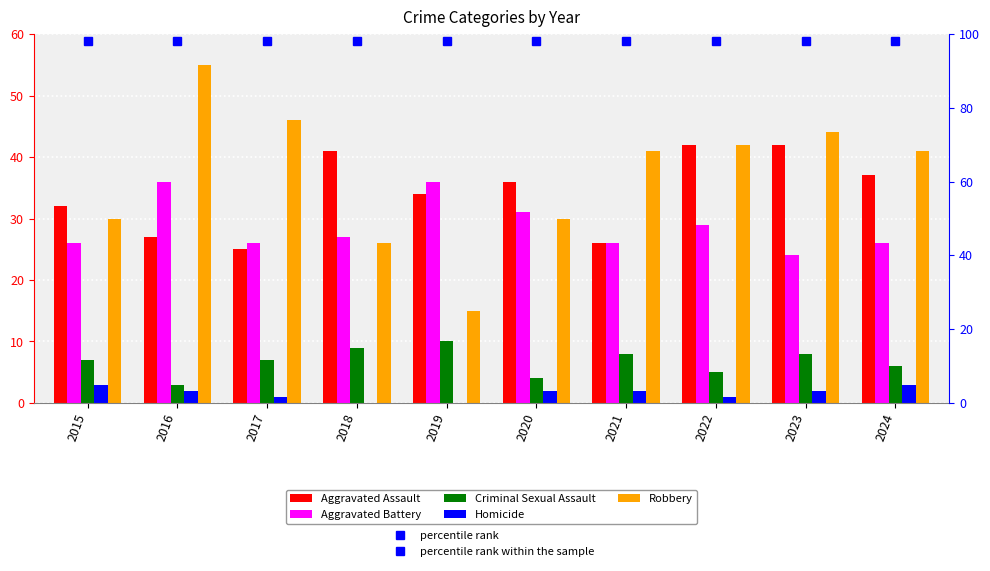

What is the difference between the second highest and minimum values in the Robbery series?

31